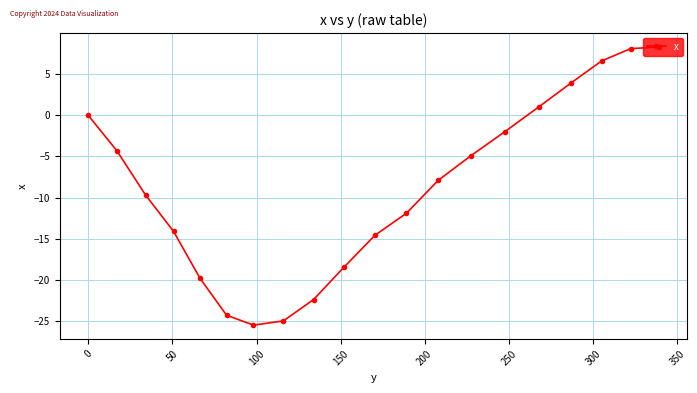

How many points are lower than both their immediate neighbors (excluding endpoints)?

1